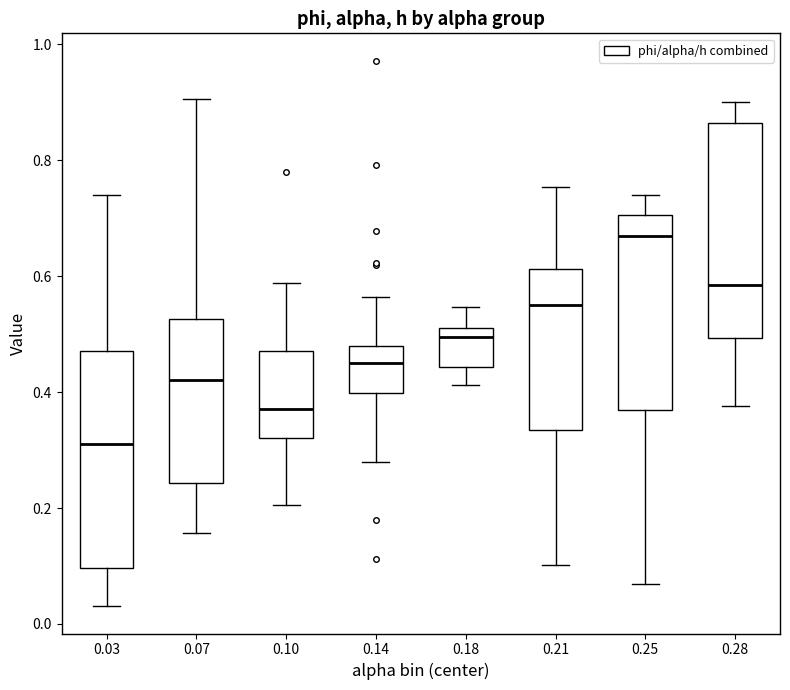

Where is the upper edge of the box at x = 0.07 on the y-axis? The values are not printed on the chart, so give them approximately, as read against the axis.

0.52